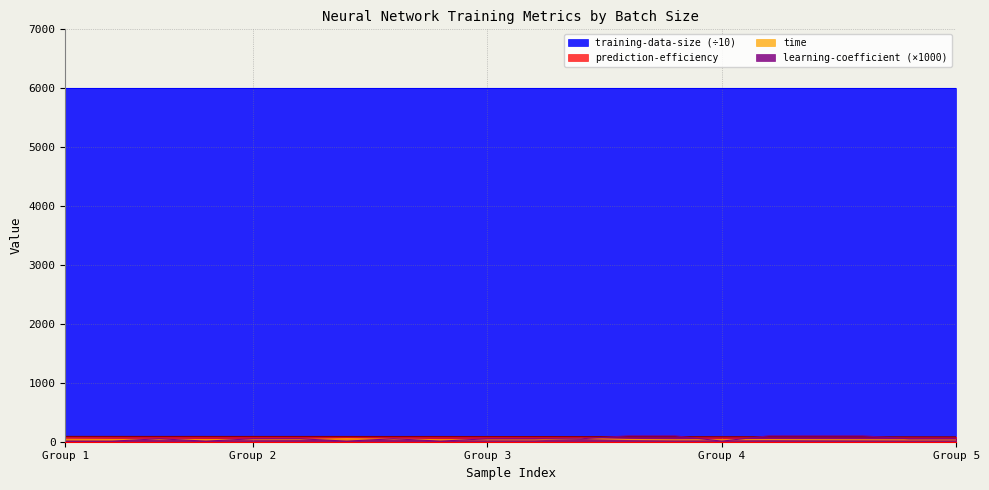

How many data points in time are above 36?

11